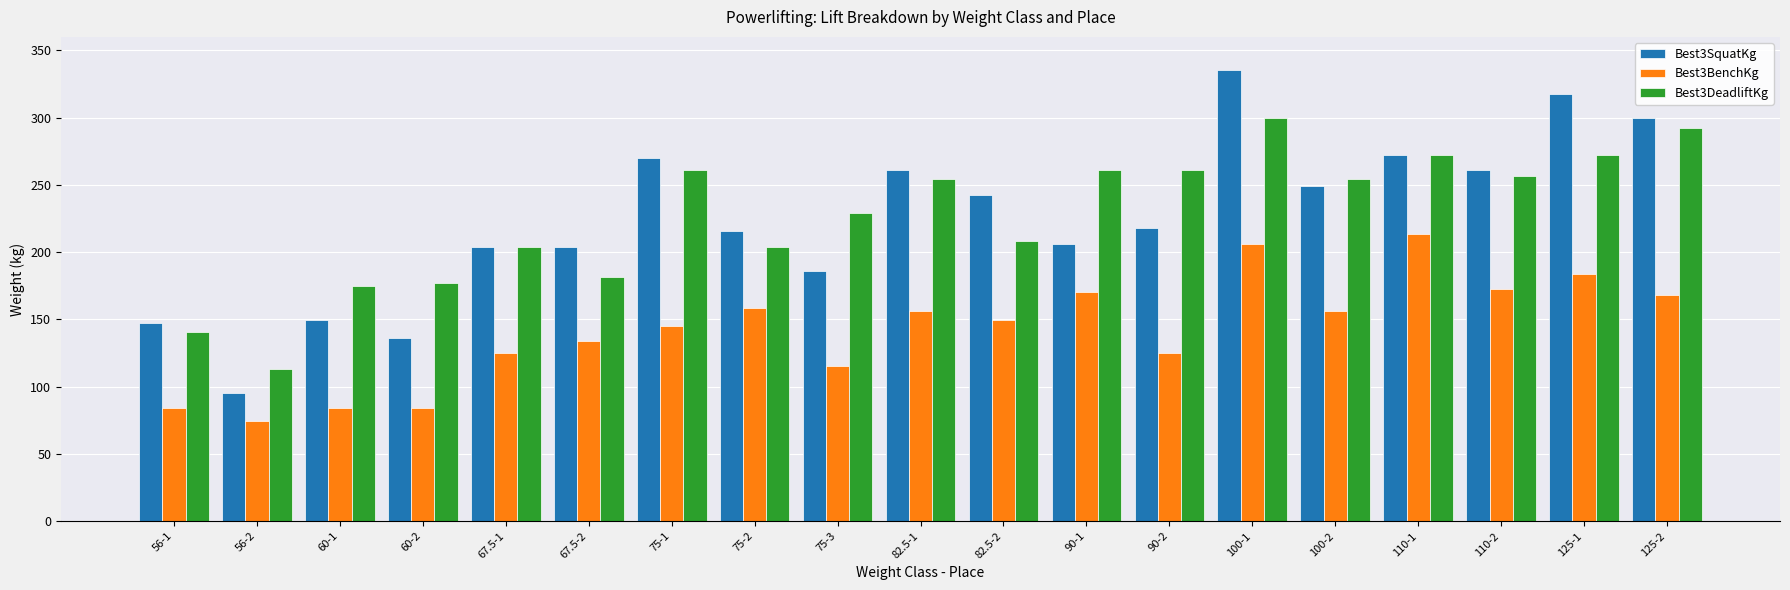

The Best3SquatKg series shows 204.1 at 67.5-1. True or false?

True